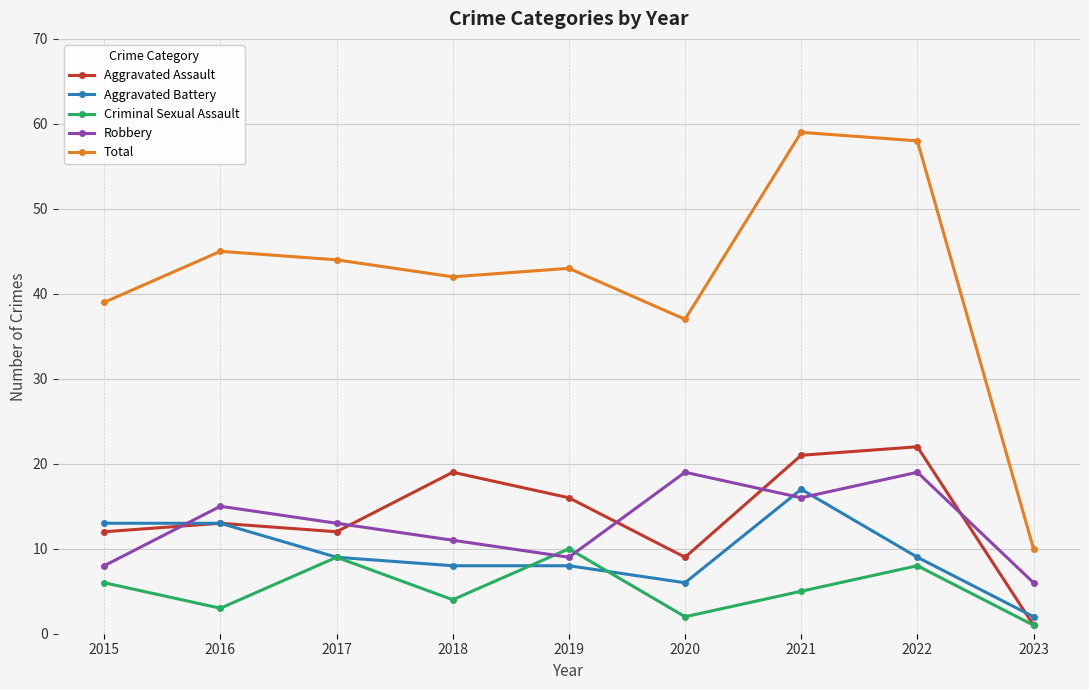

At which category does Total reach its first local valley?

2018